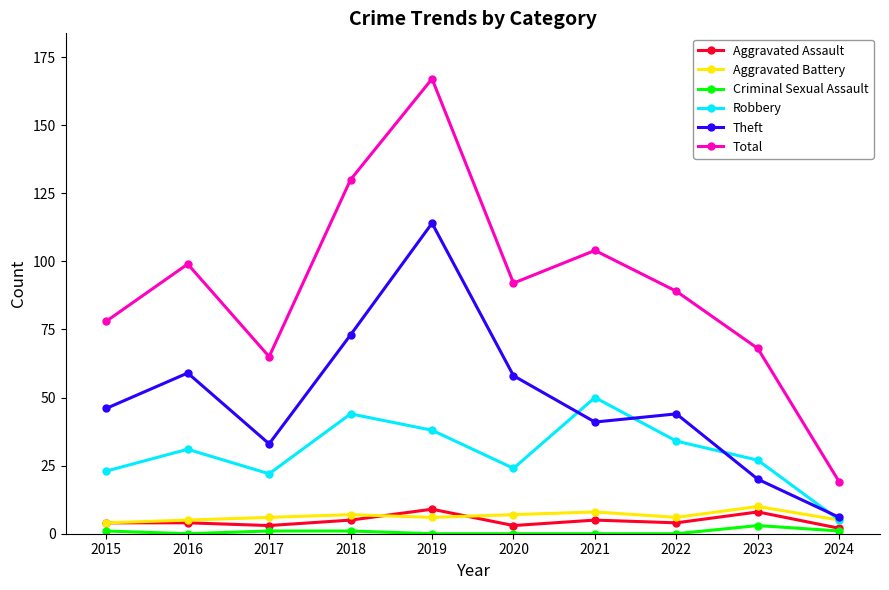

Which series has the largest range (max minus min)?

Total